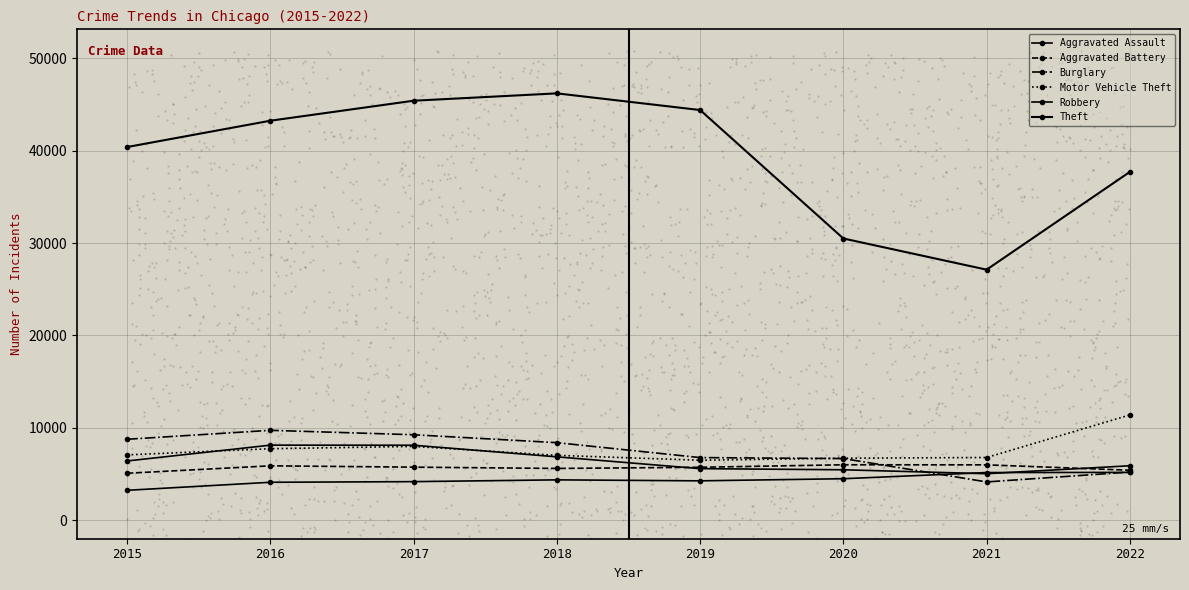

What is the total value across all series at 2015?

70986